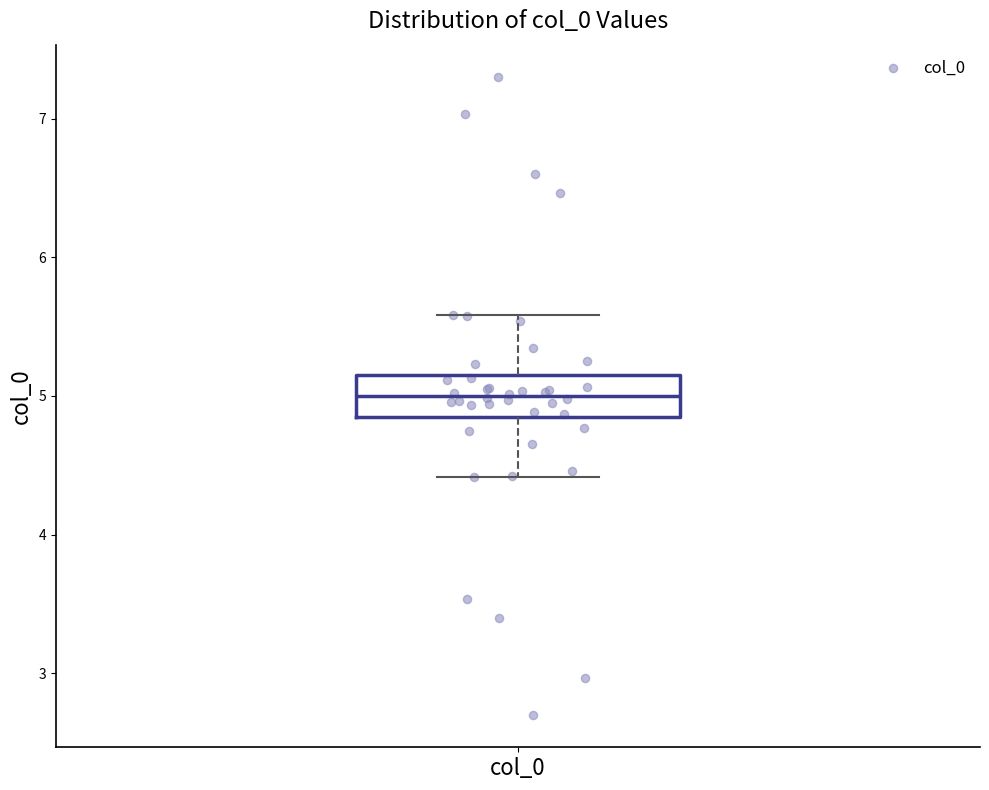

Where does the lower whisker of the box for col_0 end on the y-axis? The values are not printed on the chart, so give them approximately, as read against the axis.

4.4